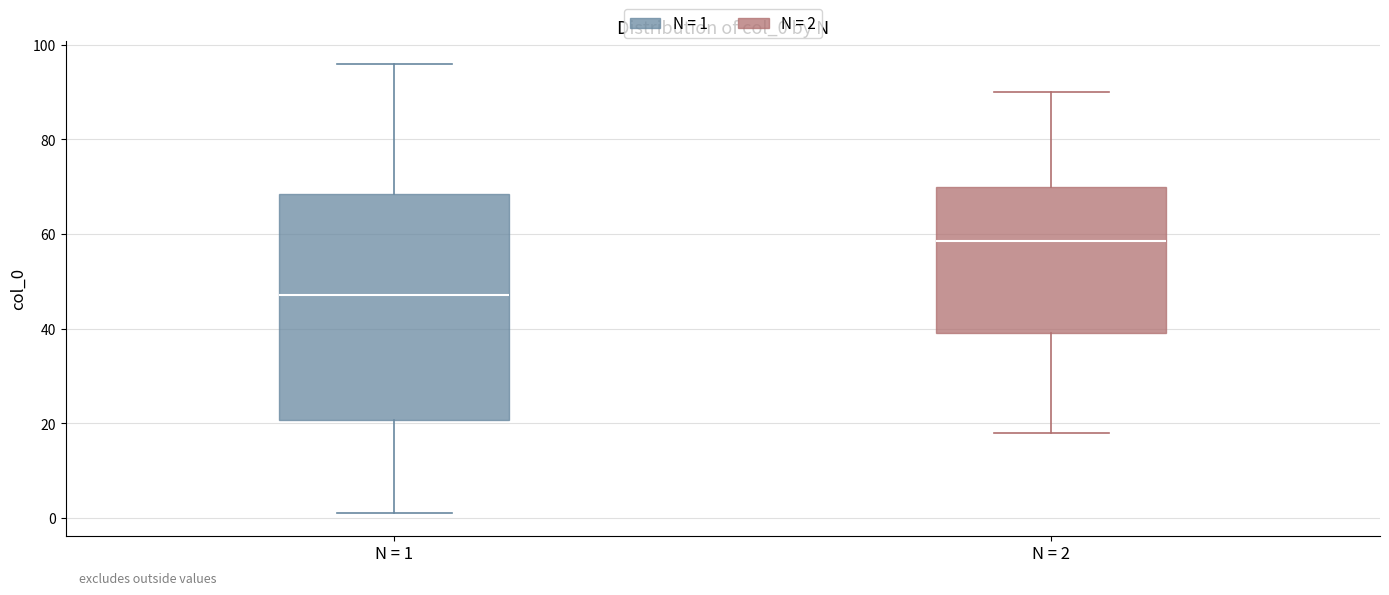

Which box is the tallest, from its lower edge to its upper edge?

N = 1